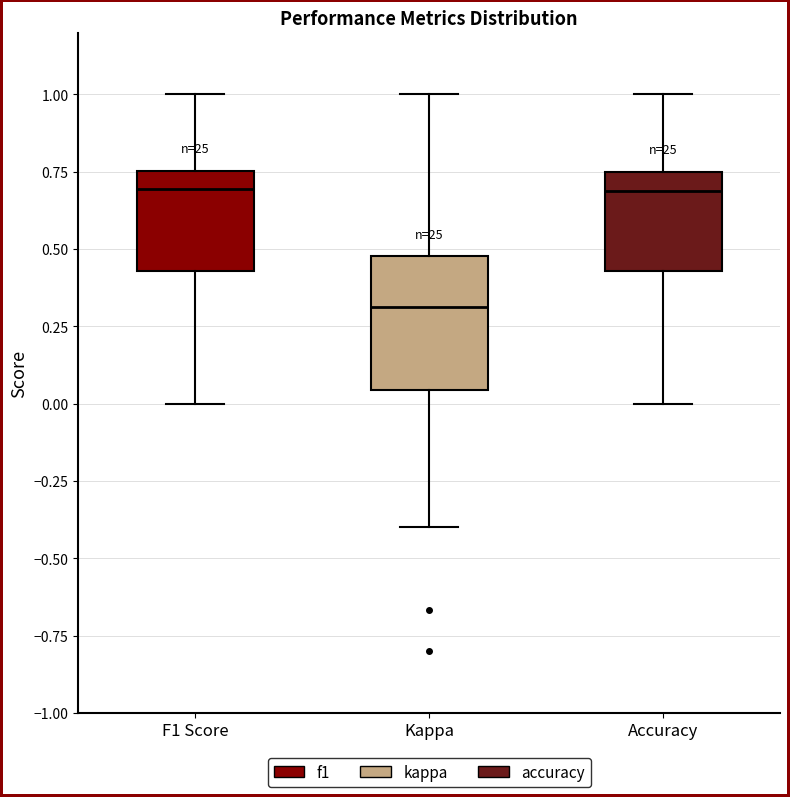

Reading left to right, transcribe this box plot: for each box, give where its median line is, the range the box spans, and where its two whiskers end, as read against the y-axis. The values are not printed on the chart, so give them approximately, as read against the axis.

F1 Score: median 0.70, box 0.45 to 0.75, whiskers 0.00 to 1.00
Kappa: median 0.30, box 0.05 to 0.50, whiskers -0.40 to 1.00
Accuracy: median 0.70, box 0.45 to 0.75, whiskers 0.00 to 1.00